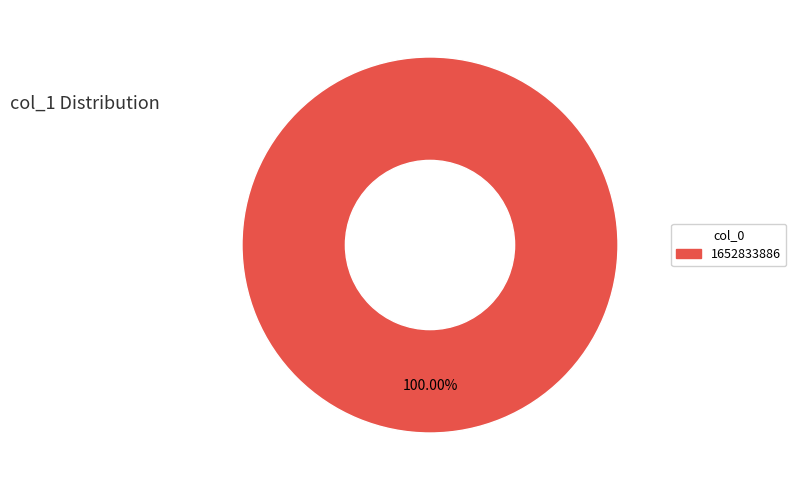

Rank the categories by value from lowest to highest.

1652833886